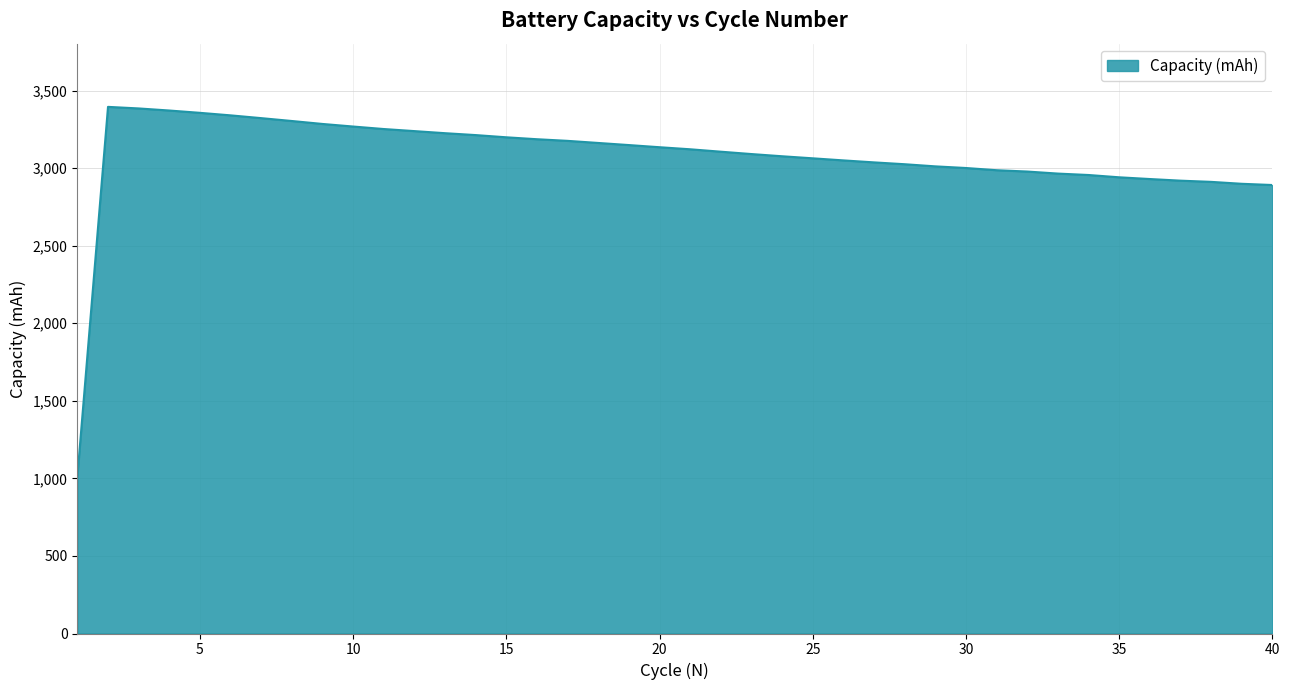

What is the maximum value shown in the chart?

3395.0